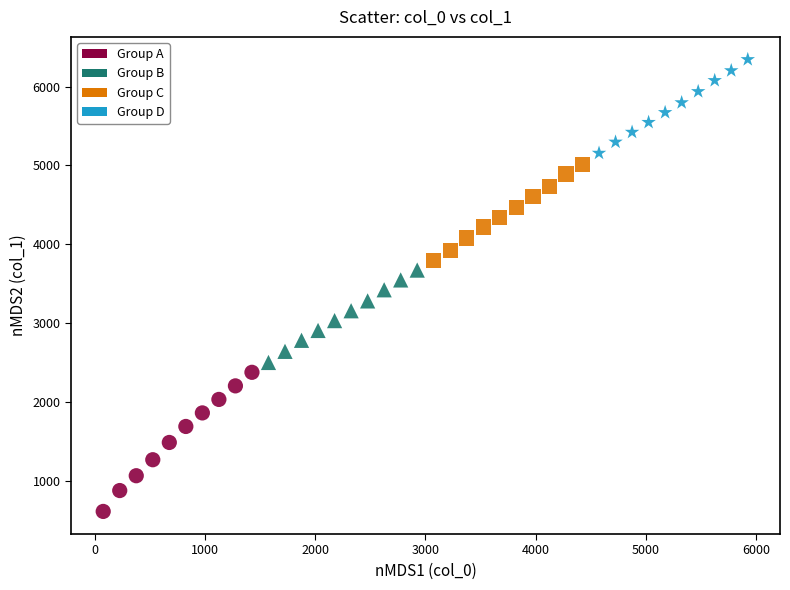

Which series contains the highest Y value?

Group D